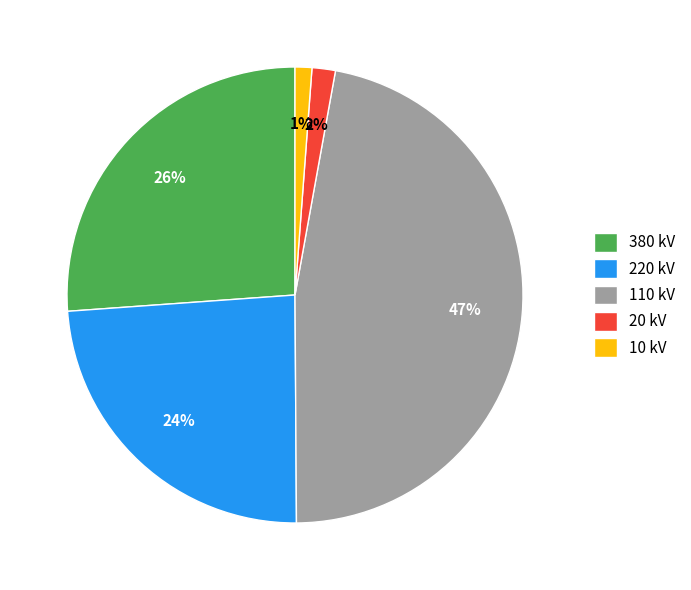

To the nearest percent, what is the difference between the largest and smallest slice percentages?

46%